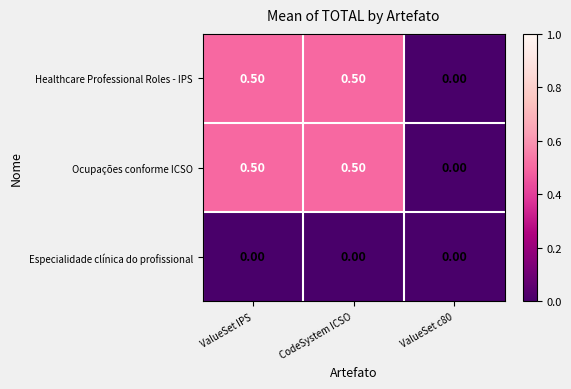

Is the value of Ocupações conforme ICSO at CodeSystem ICSO greater than the value of Especialidade clínica do profissional at CodeSystem ICSO?

Yes